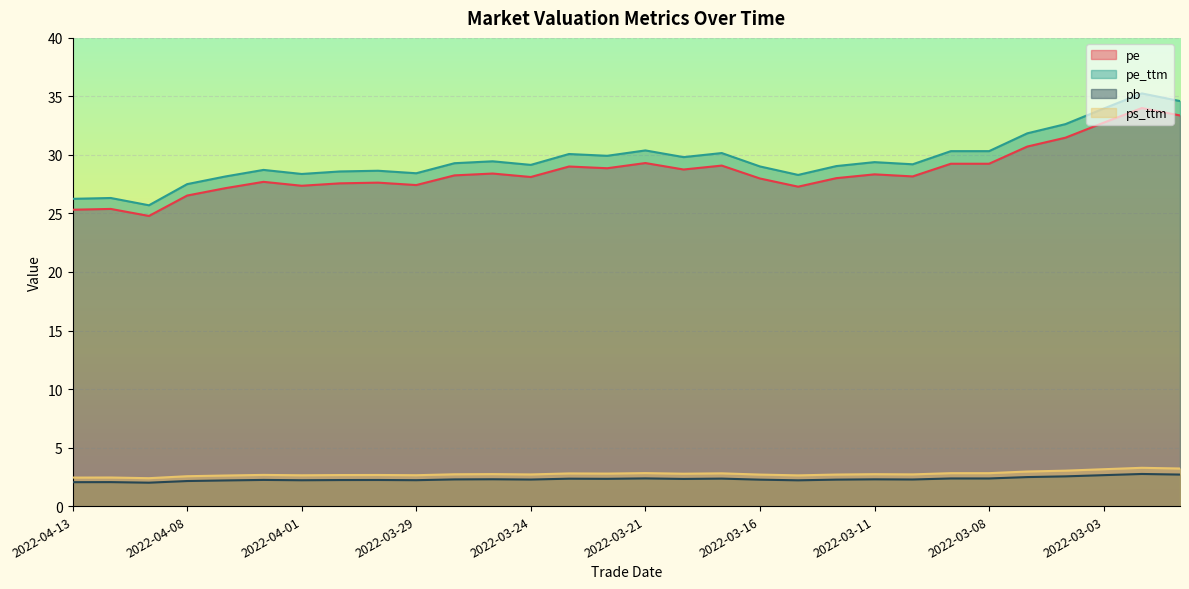

What is the value of the ps_ttm point at the 16th from the left?

2.8